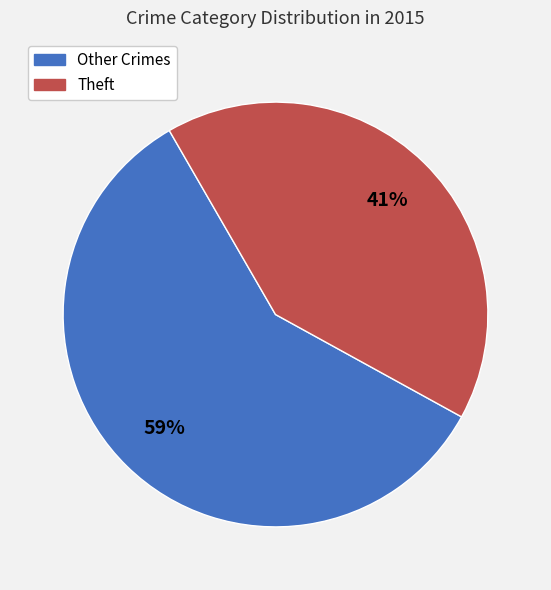

Does any single category account for the majority?

Yes